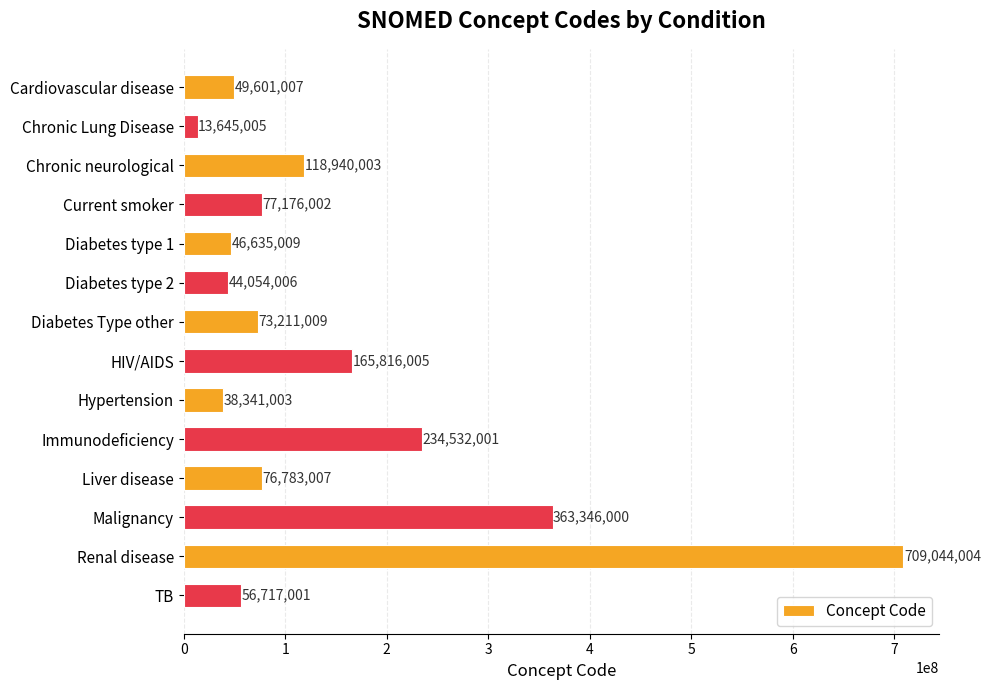

Which label corresponds to the smallest value in the chart?

Chronic Lung Disease